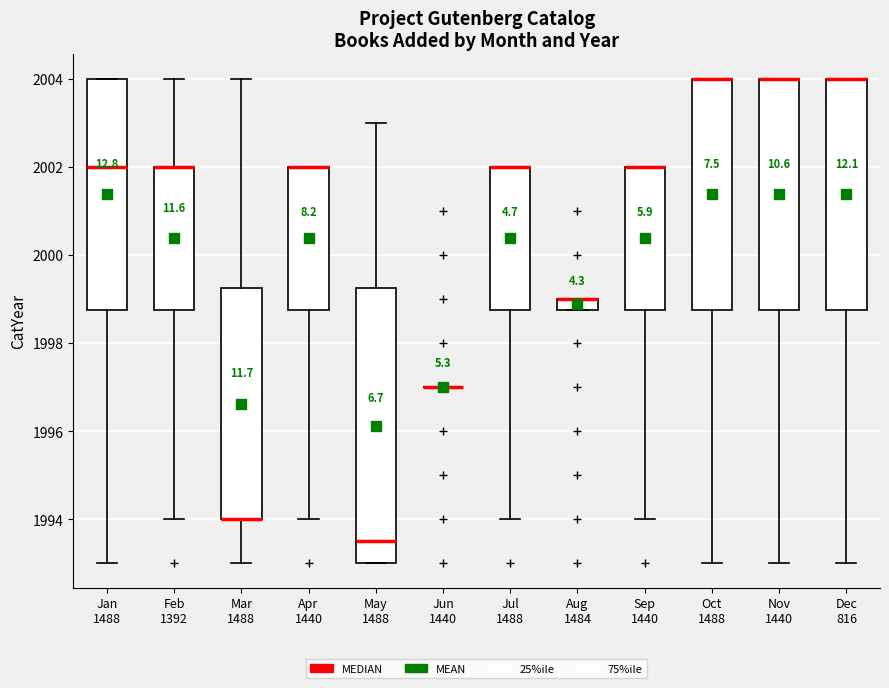

Where is the lower edge of the box for Feb 1392 on the y-axis? The values are not printed on the chart, so give them approximately, as read against the axis.

1998.8